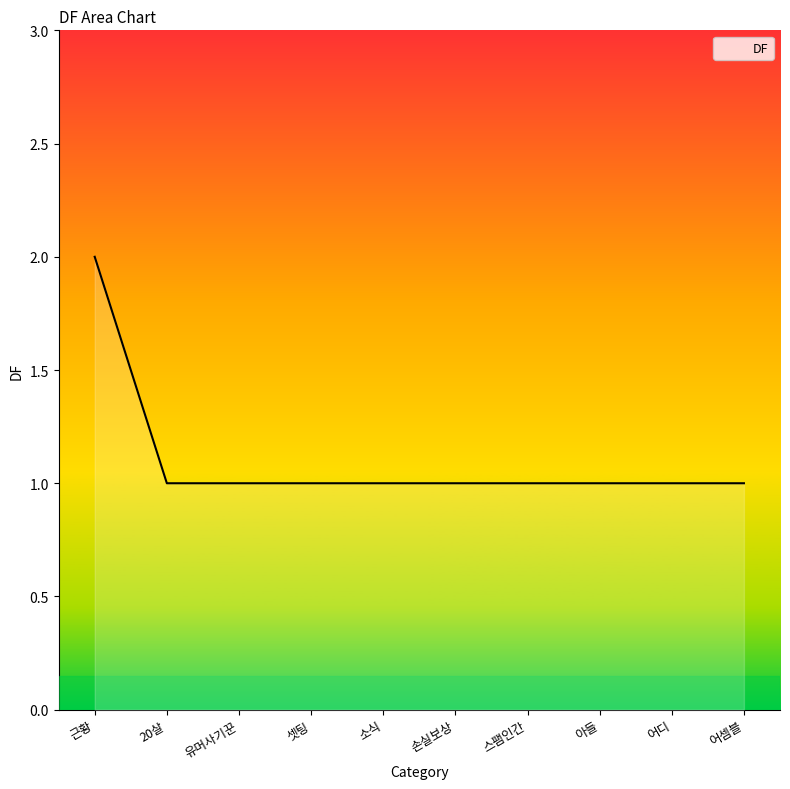

Reading left to right, what are all the values shown in this chart?

근황=2	20살=1	유머사기꾼=1	셋팅=1	소식=1	손실보상=1	스팸인간=1	아들=1	어디=1	어셈블=1